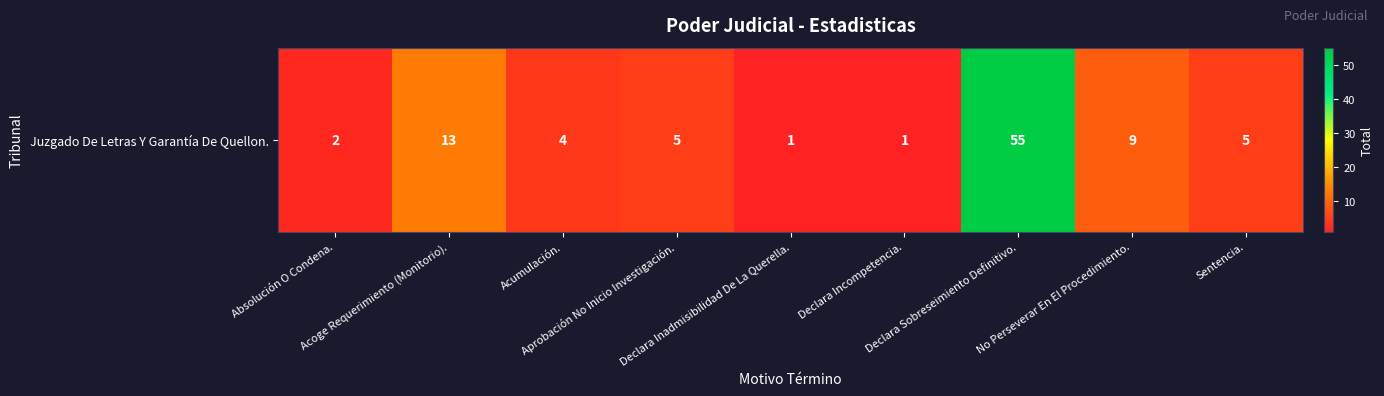

Where is the data nearest to the value 28?

Acoge Requerimiento (Monitorio).